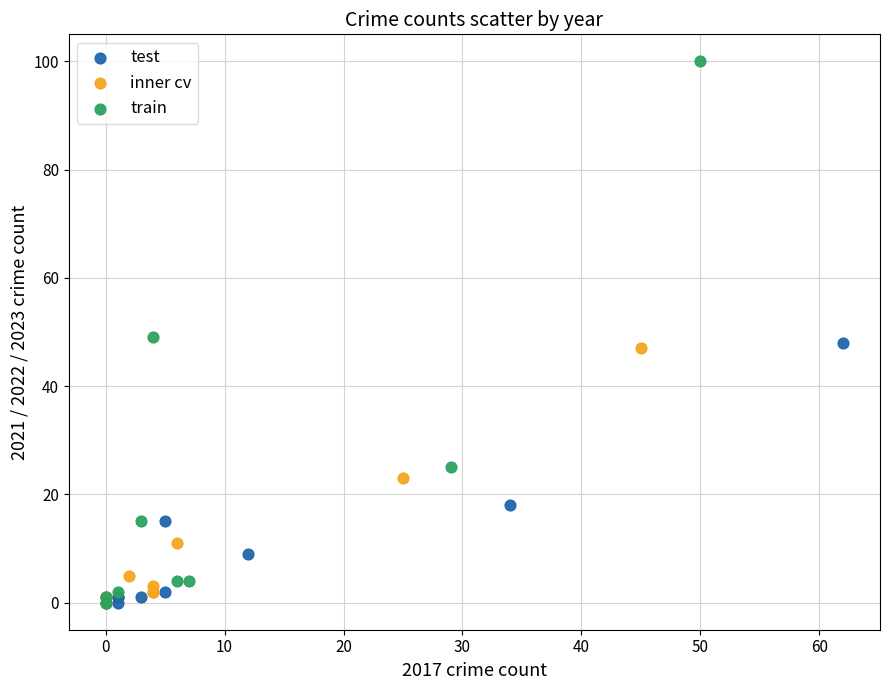

What are all the series names shown in the legend?

test, inner cv, train